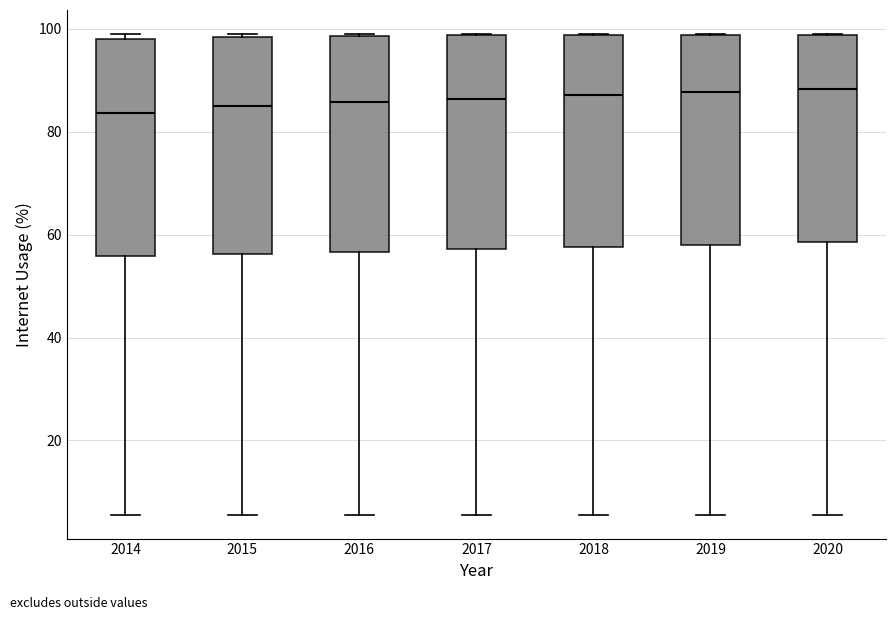

Reading left to right, read every box against the y-axis: the position of its median line, the range the box covers, and the ends of its whiskers. The values are not printed on the chart, so give them approximately, as read against the axis.

2014: median 84, box 56 to 98, whiskers 6 to 100
2015: median 86, box 56 to 98, whiskers 6 to 100
2016: median 86, box 56 to 98, whiskers 6 to 100
2017: median 86, box 58 to 98, whiskers 6 to 100
2018: median 88, box 58 to 98, whiskers 6 to 100
2019: median 88, box 58 to 98, whiskers 6 to 100
2020: median 88, box 58 to 98, whiskers 6 to 100